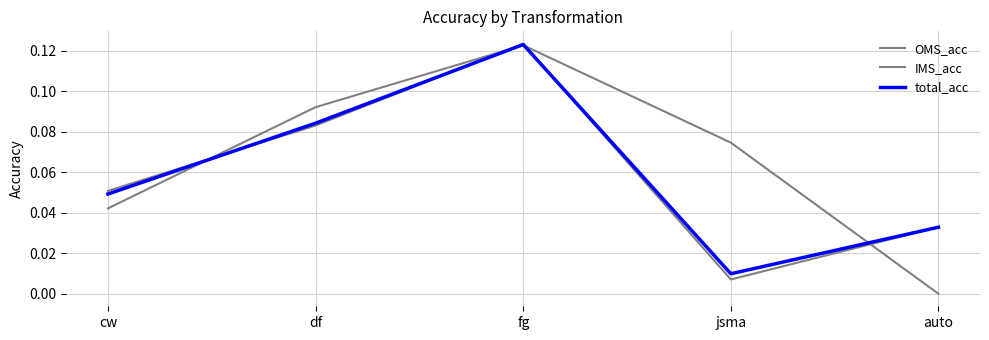

How many lines are shown in the chart?

3